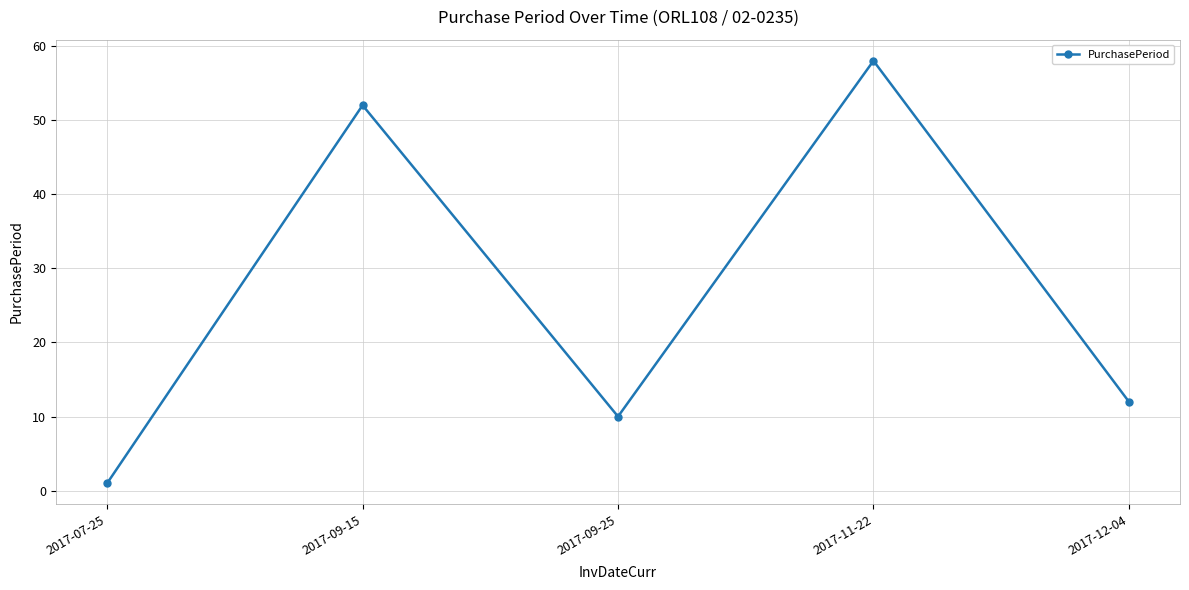

At which category does the chart reach its peak across all series?

2017-11-22